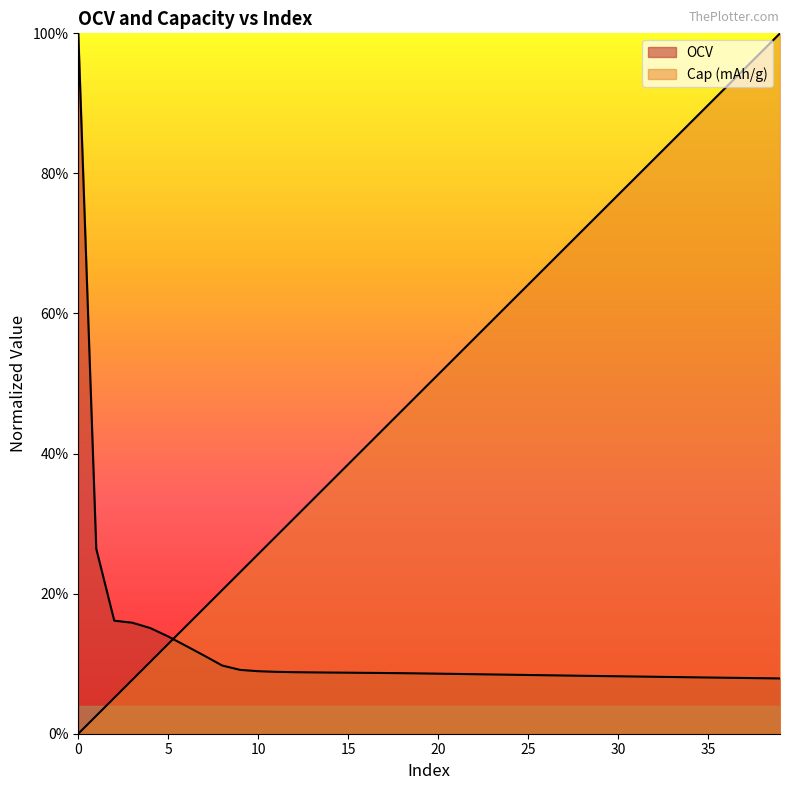

At 1, list the series in order from smallest to largest.

Cap (mAh/g), OCV